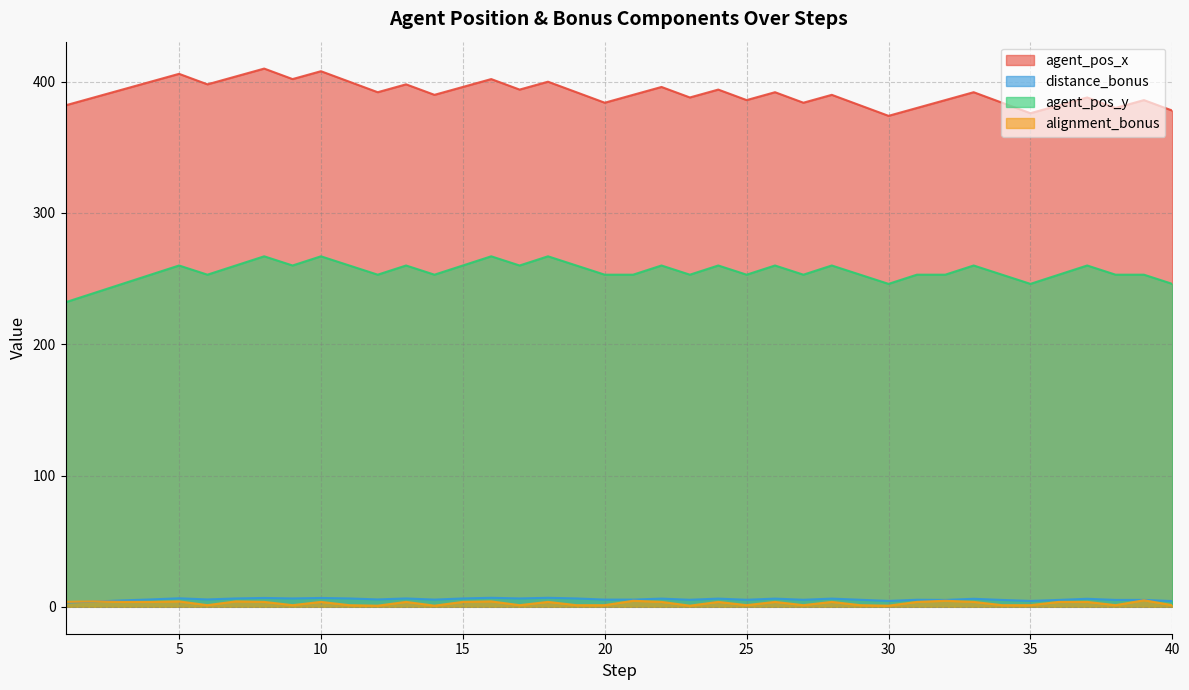

Where is distance_bonus nearest to the value 5?

3